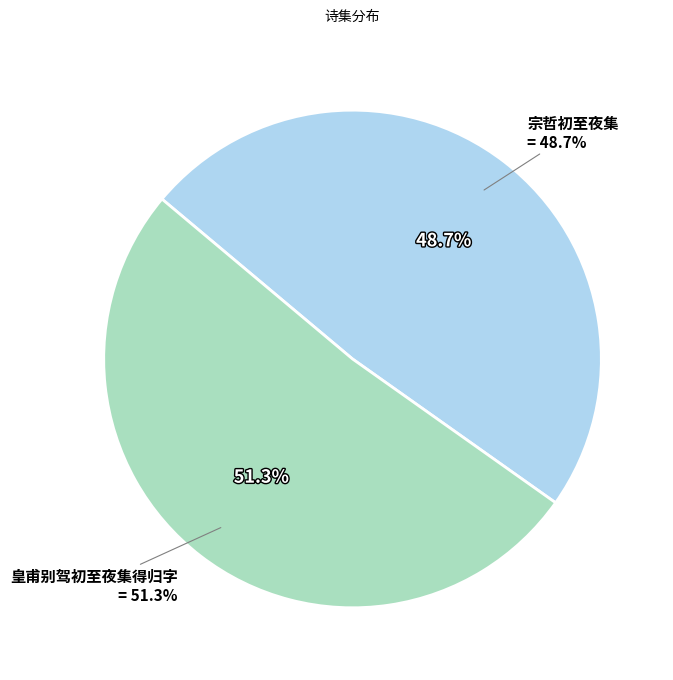

To the nearest percent, what is the difference between the largest and smallest slice percentages?

3%